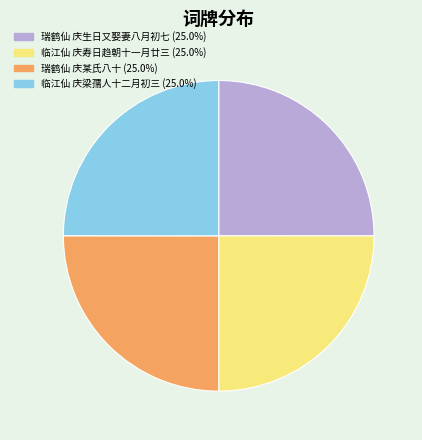

Approximately how many times larger is the value at 瑞鹤仙 庆生日又娶妻八月初七 compared to 临江仙 庆梁孺人十二月初三?

1.0